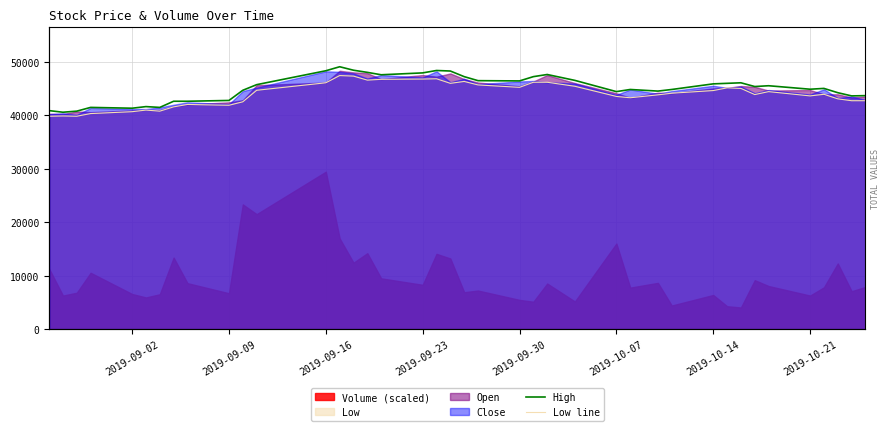

True or false: Low line and High intersect in this chart.

False